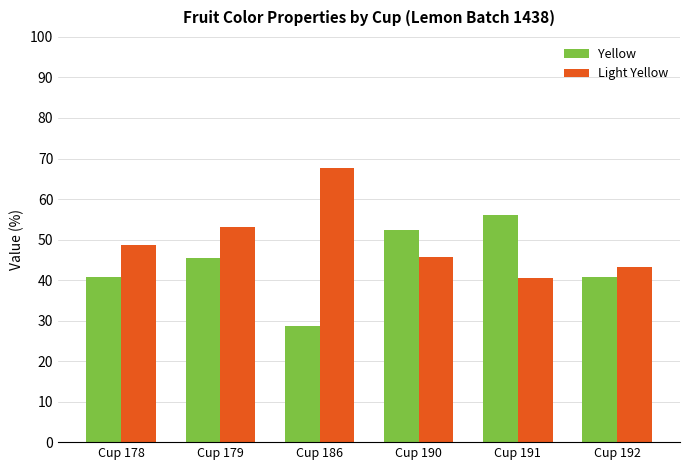

How many bars are there in each group?

2